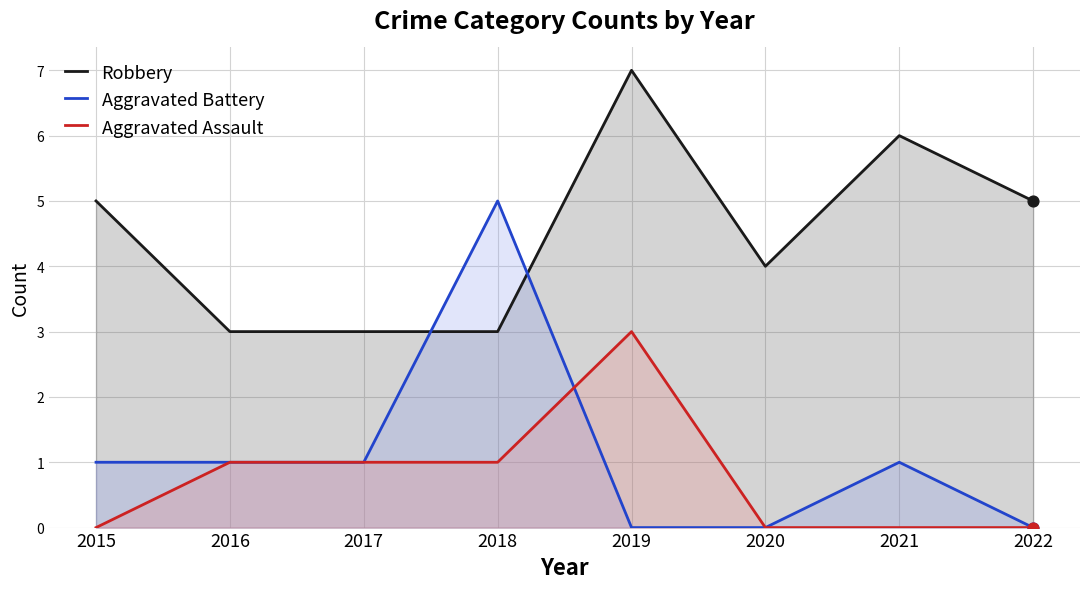

What is the total value across all series at 2015?

6